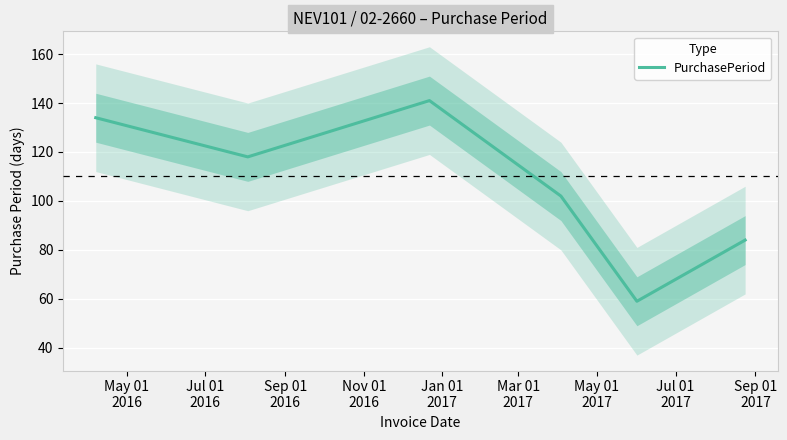

How many data points does each series have?

6